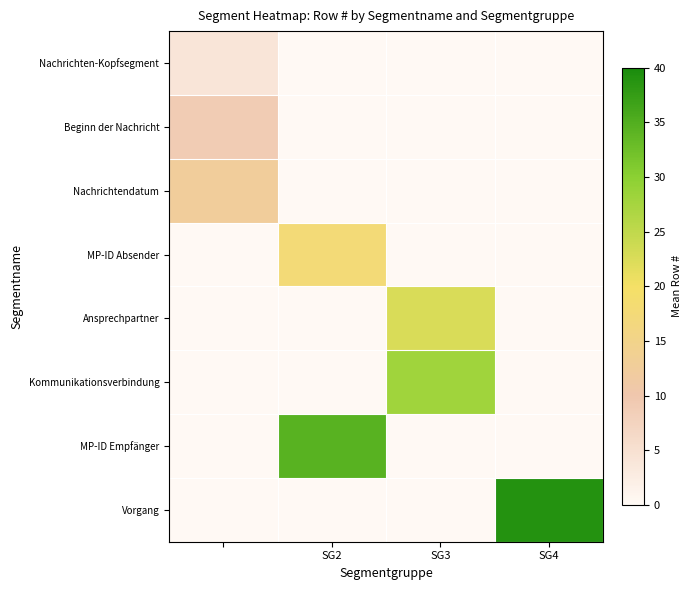

Which series has the widest spread of values?

Vorgang